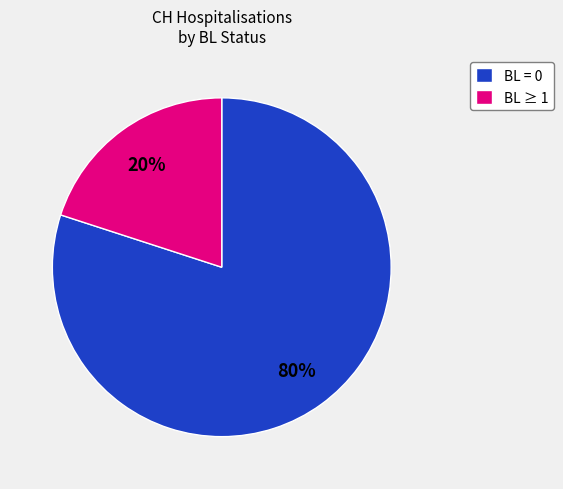

To the nearest percent, what is the difference between the BL ≥ 1 and BL = 0 slice percentages?

60%